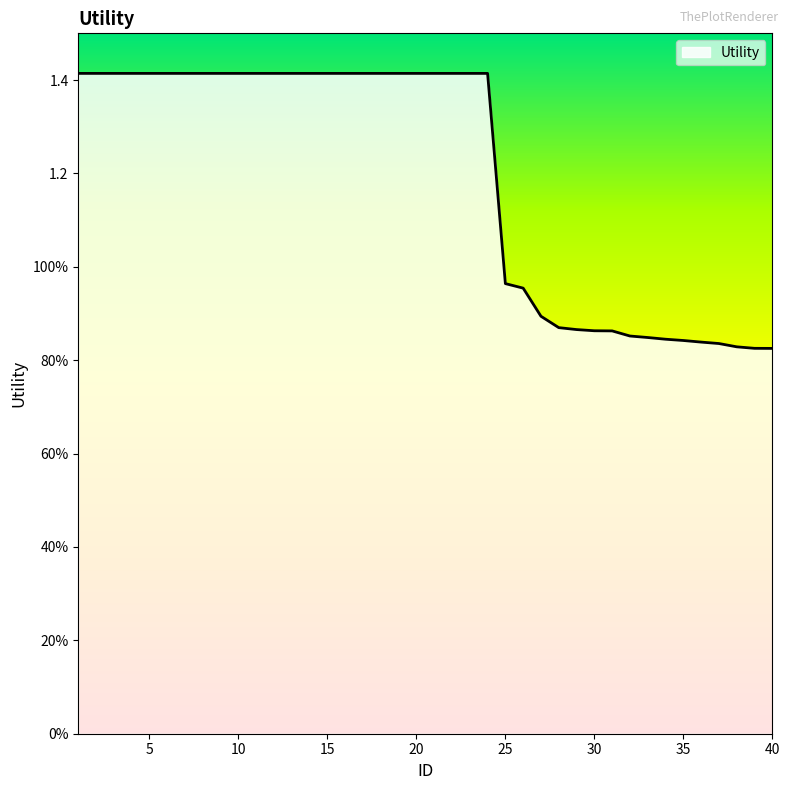

Is this an area chart (filled region under the line)?

Yes